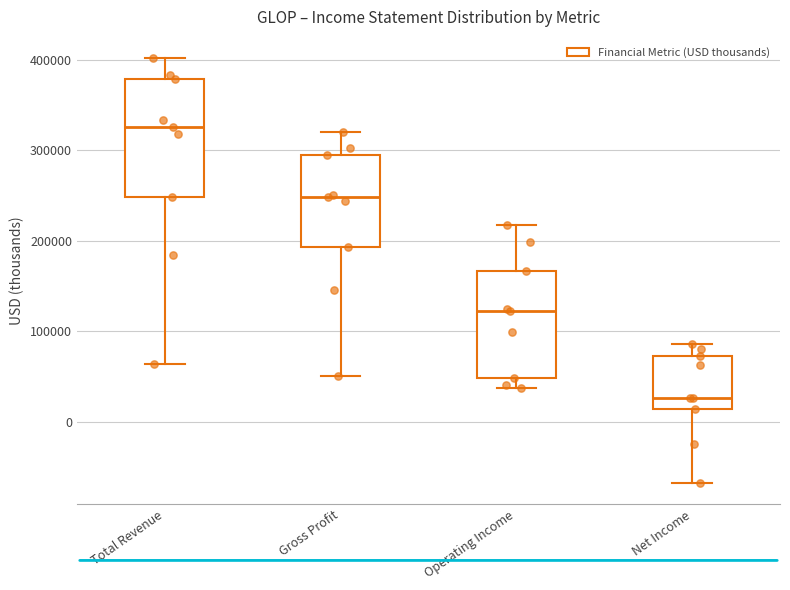

Reading left to right, transcribe this box plot: for each box, give where its median line is, the range the box spans, and where its two whiskers end, as read against the y-axis. The values are not printed on the chart, so give them approximately, as read against the axis.

Total Revenue: median 330000, box 250000 to 380000, whiskers 60000 to 400000
Gross Profit: median 250000, box 190000 to 290000, whiskers 50000 to 320000
Operating Income: median 120000, box 50000 to 170000, whiskers 40000 to 220000
Net Income: median 30000, box 10000 to 70000, whiskers -70000 to 90000